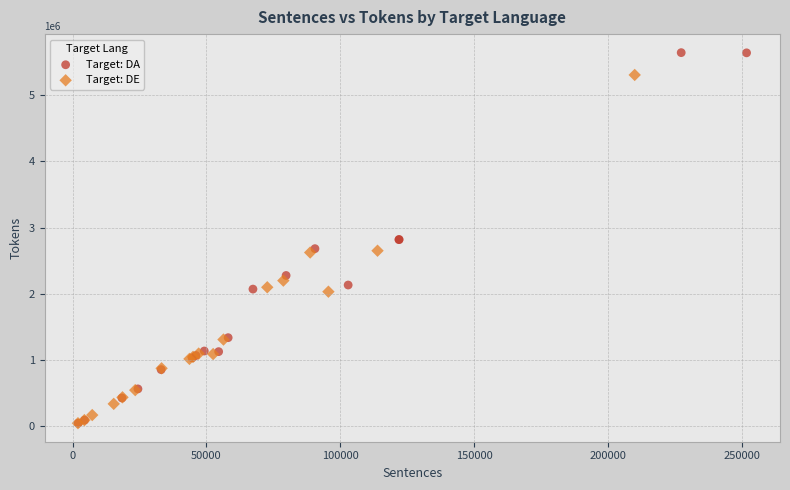

Which series has the widest spread of Y values?

Target: DA